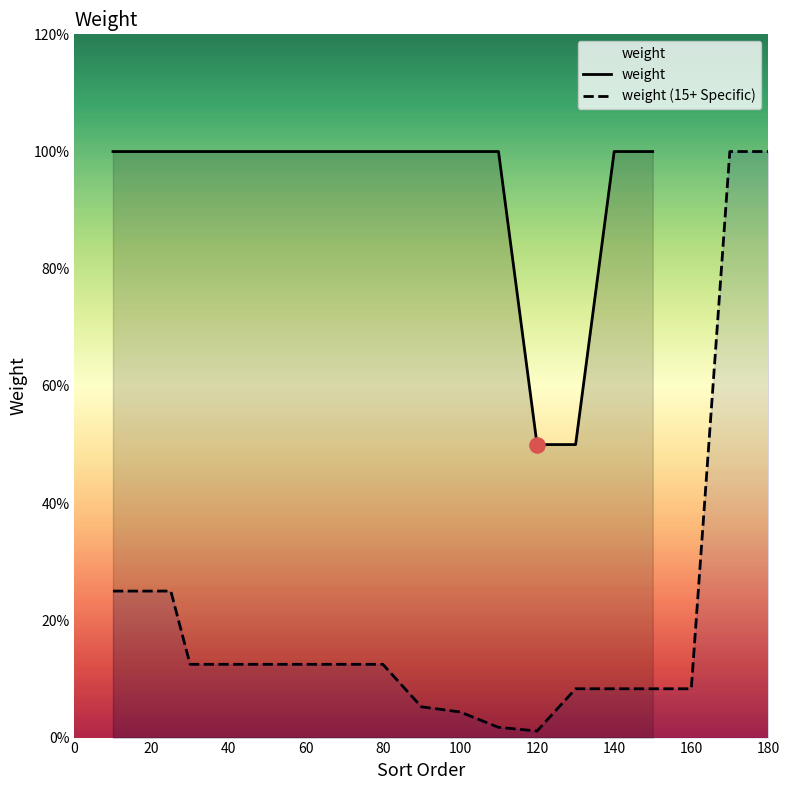

Between 140 and 70, which is larger?

140